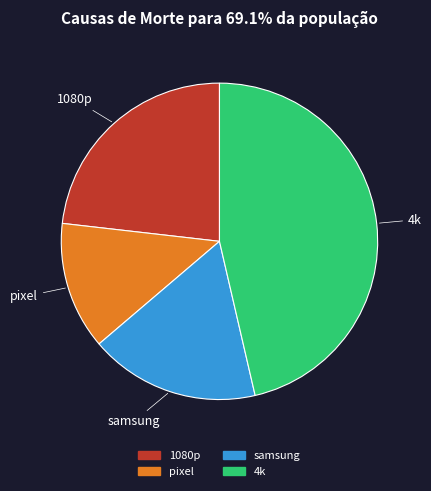

Approximately how many times larger is the value at 1080p compared to pixel?

1.8